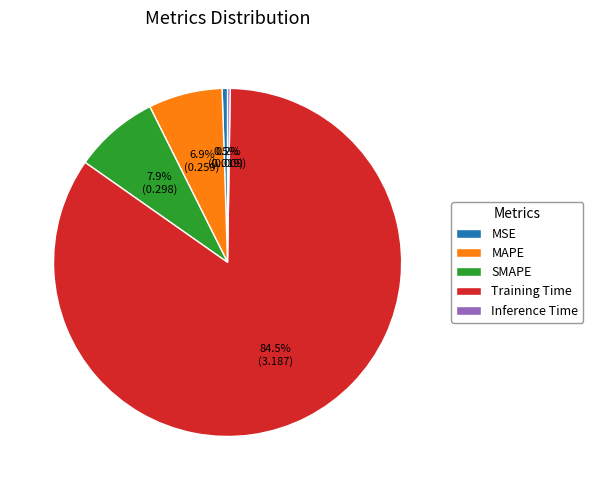

What is the total percentage of MAPE and SMAPE?

14.8%